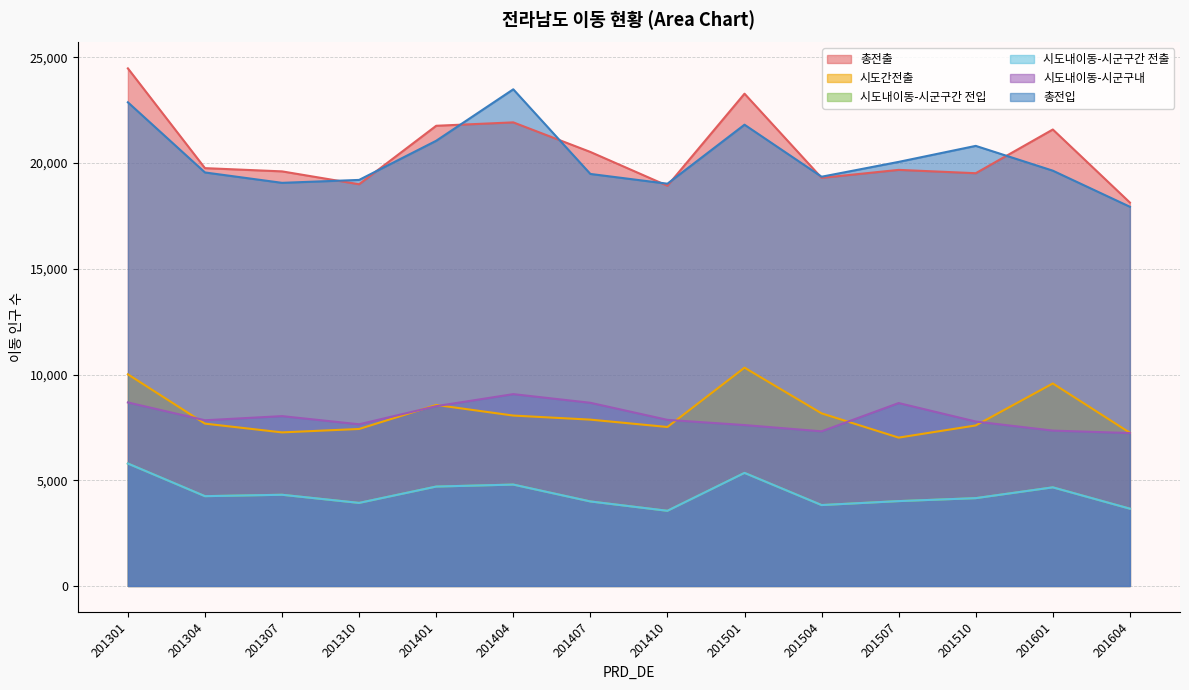

The value of 총전출 at 201307 is 19609. True or false?

True